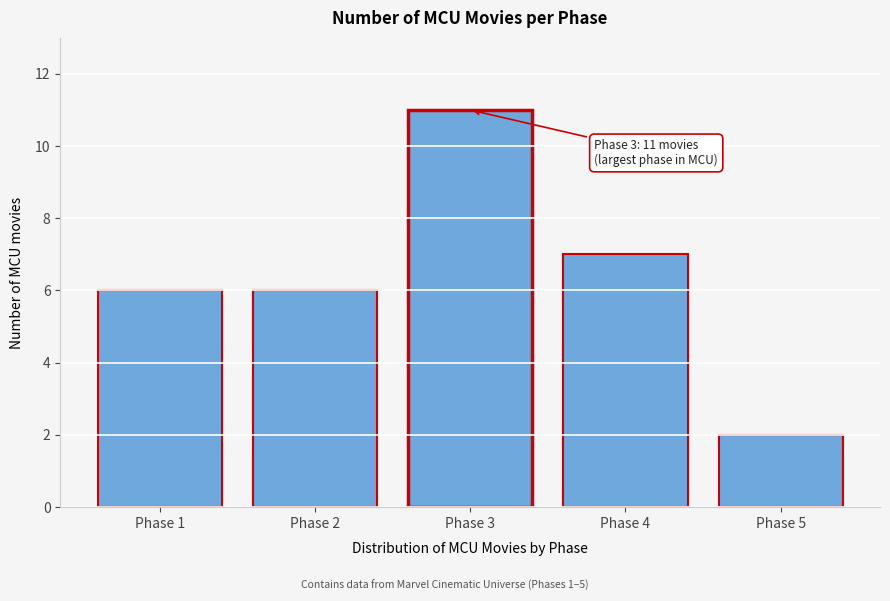

Reading right to left, list all the values displayed in this chart.

2	7	11	6	6